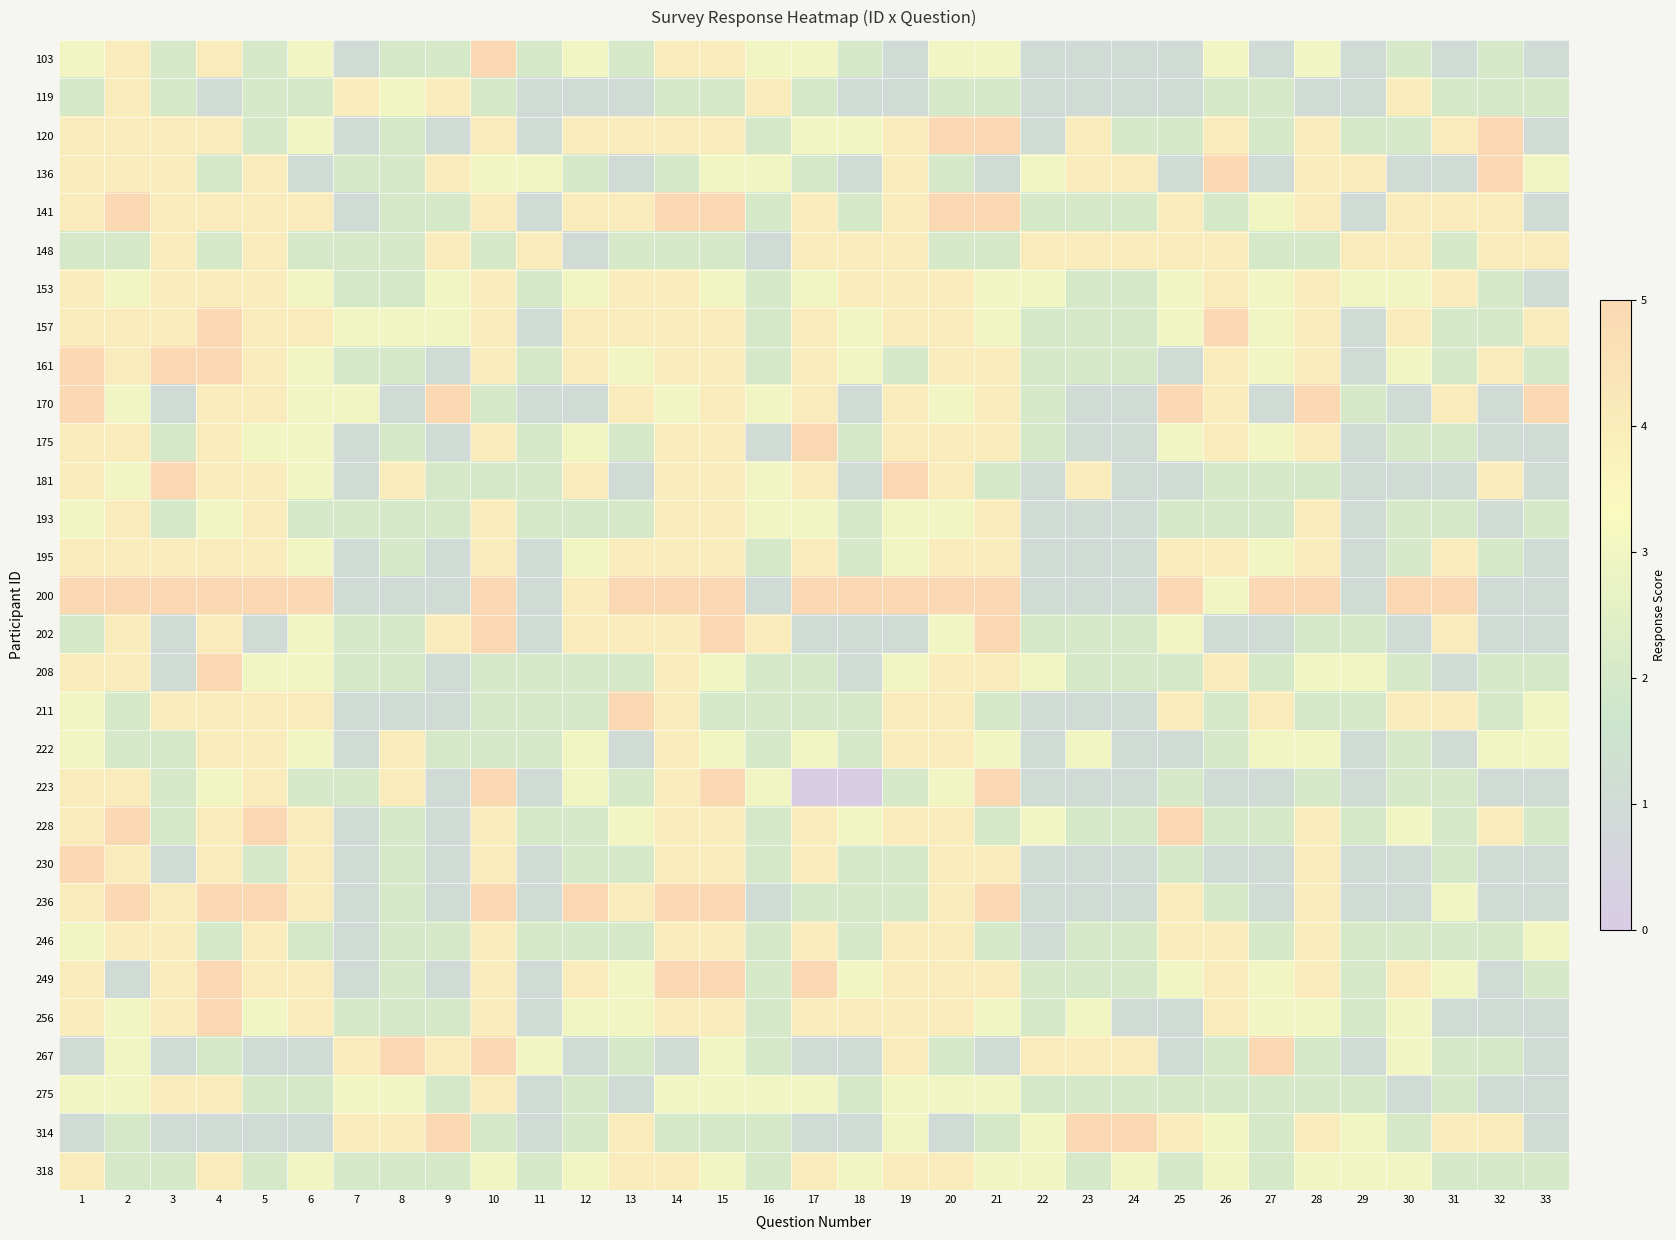

What is the greatest value displayed?

5